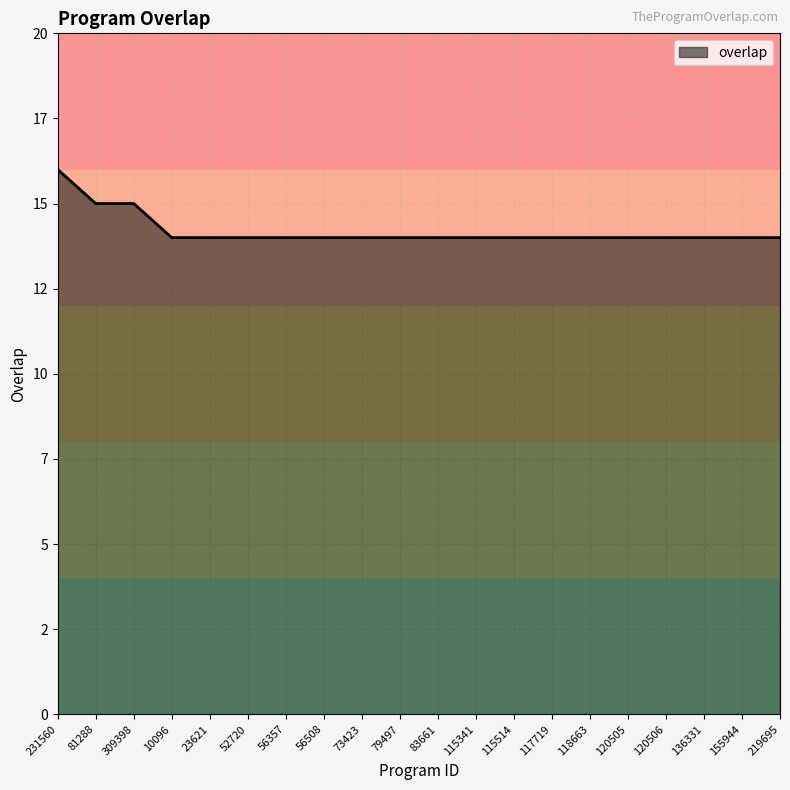

List the labels in order of value, smallest first.

10096, 23621, 52720, 56357, 56508, 73423, 79497, 83661, 115341, 115514, 117719, 118663, 120505, 120506, 136331, 155944, 219695, 81288, 309398, 231560